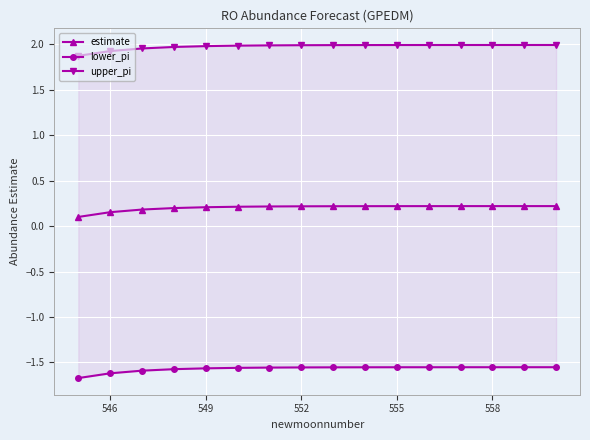

The value of estimate at 558 is 0.2. True or false?

True